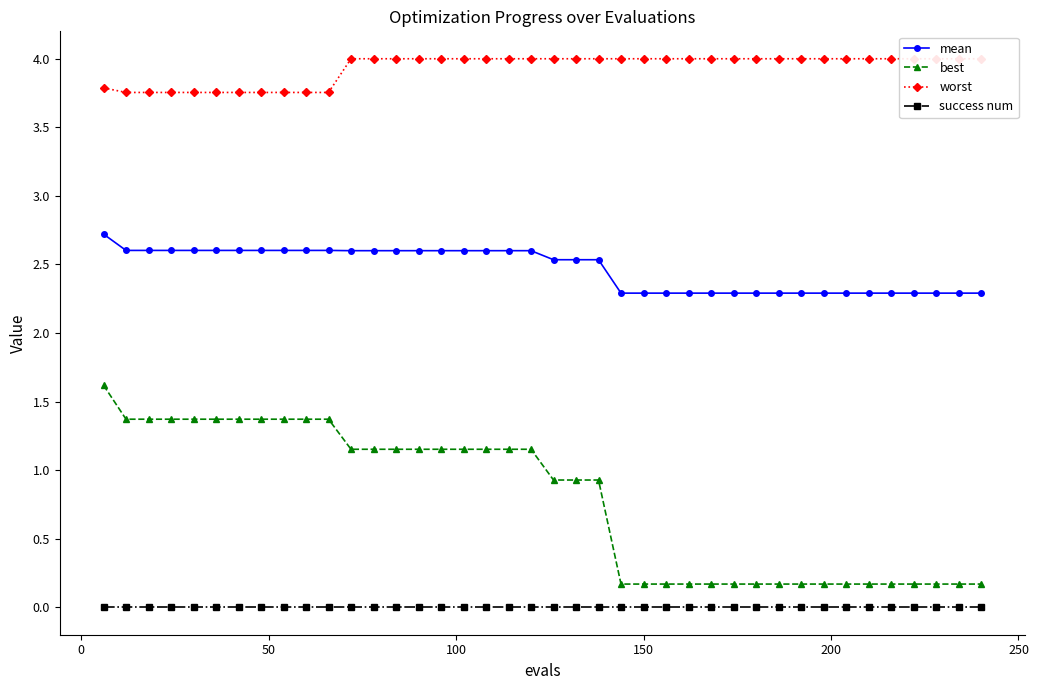

Reading left to right, transcribe all the data shown in this chart.

mean: 2.7	2.6	2.6	2.6	2.6	2.6	2.6	2.6	2.6	2.6	2.6	2.6	2.6	2.6	2.6	2.6	2.6	2.6	2.6	2.6	2.5	2.5	2.5	2.3	2.3	2.3	2.3	2.3	2.3	2.3	2.3	2.3	2.3	2.3	2.3	2.3	2.3	2.3	2.3	2.3
best: 1.6	1.4	1.4	1.4	1.4	1.4	1.4	1.4	1.4	1.4	1.4	1.2	1.2	1.2	1.2	1.2	1.2	1.2	1.2	1.2	0.9	0.9	0.9	0.2	0.2	0.2	0.2	0.2	0.2	0.2	0.2	0.2	0.2	0.2	0.2	0.2	0.2	0.2	0.2	0.2
worst: 3.8	3.8	3.8	3.8	3.8	3.8	3.8	3.8	3.8	3.8	3.8	4.0	4.0	4.0	4.0	4.0	4.0	4.0	4.0	4.0	4.0	4.0	4.0	4.0	4.0	4.0	4.0	4.0	4.0	4.0	4.0	4.0	4.0	4.0	4.0	4.0	4.0	4.0	4.0	4.0
success num: 0.0	0.0	0.0	0.0	0.0	0.0	0.0	0.0	0.0	0.0	0.0	0.0	0.0	0.0	0.0	0.0	0.0	0.0	0.0	0.0	0.0	0.0	0.0	0.0	0.0	0.0	0.0	0.0	0.0	0.0	0.0	0.0	0.0	0.0	0.0	0.0	0.0	0.0	0.0	0.0